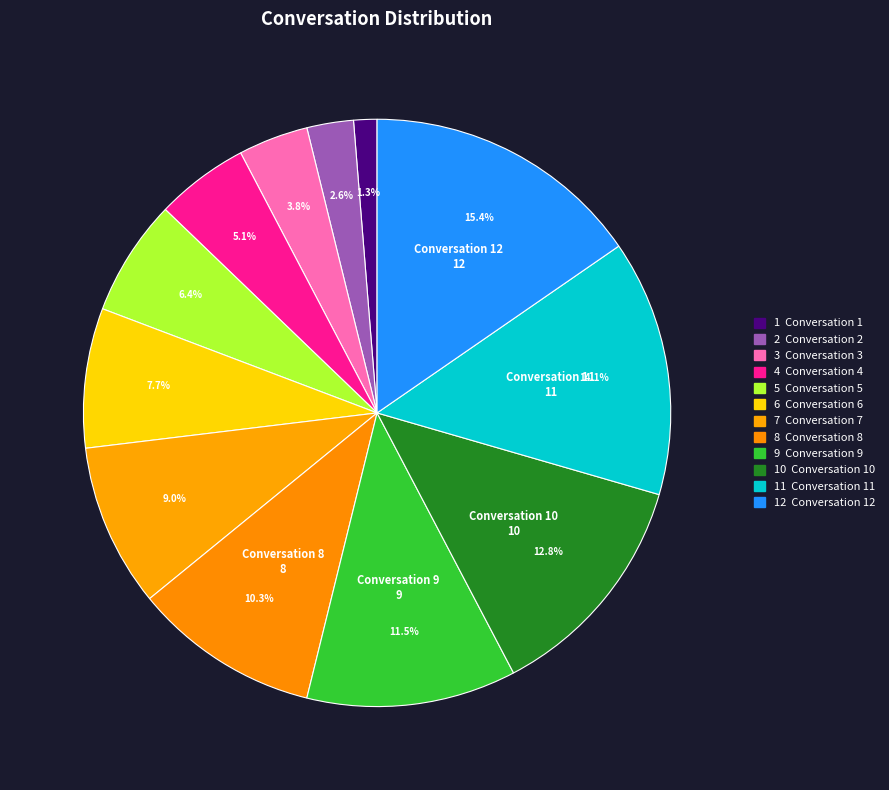

How many segments does this pie chart have?

12